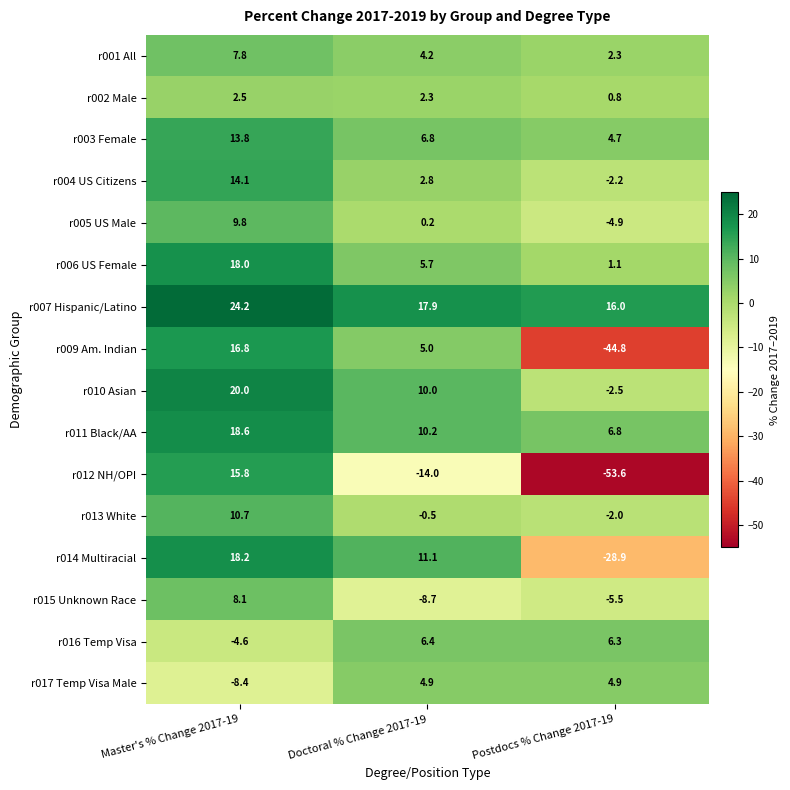

At Master's % Change 2017-19, list the series in order from largest to smallest.

r007 Hispanic/Latino, r010 Asian, r011 Black/AA, r014 Multiracial, r006 US Female, r009 Am. Indian, r012 NH/OPI, r004 US Citizens, r003 Female, r013 White, r005 US Male, r015 Unknown Race, r001 All, r002 Male, r016 Temp Visa, r017 Temp Visa Male